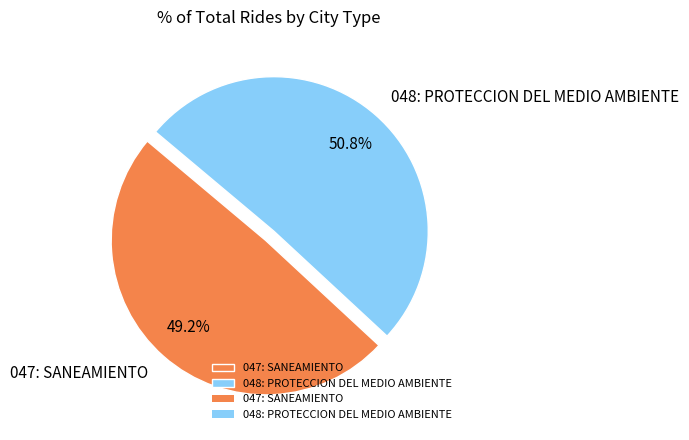

How many slices are in this pie chart?

2